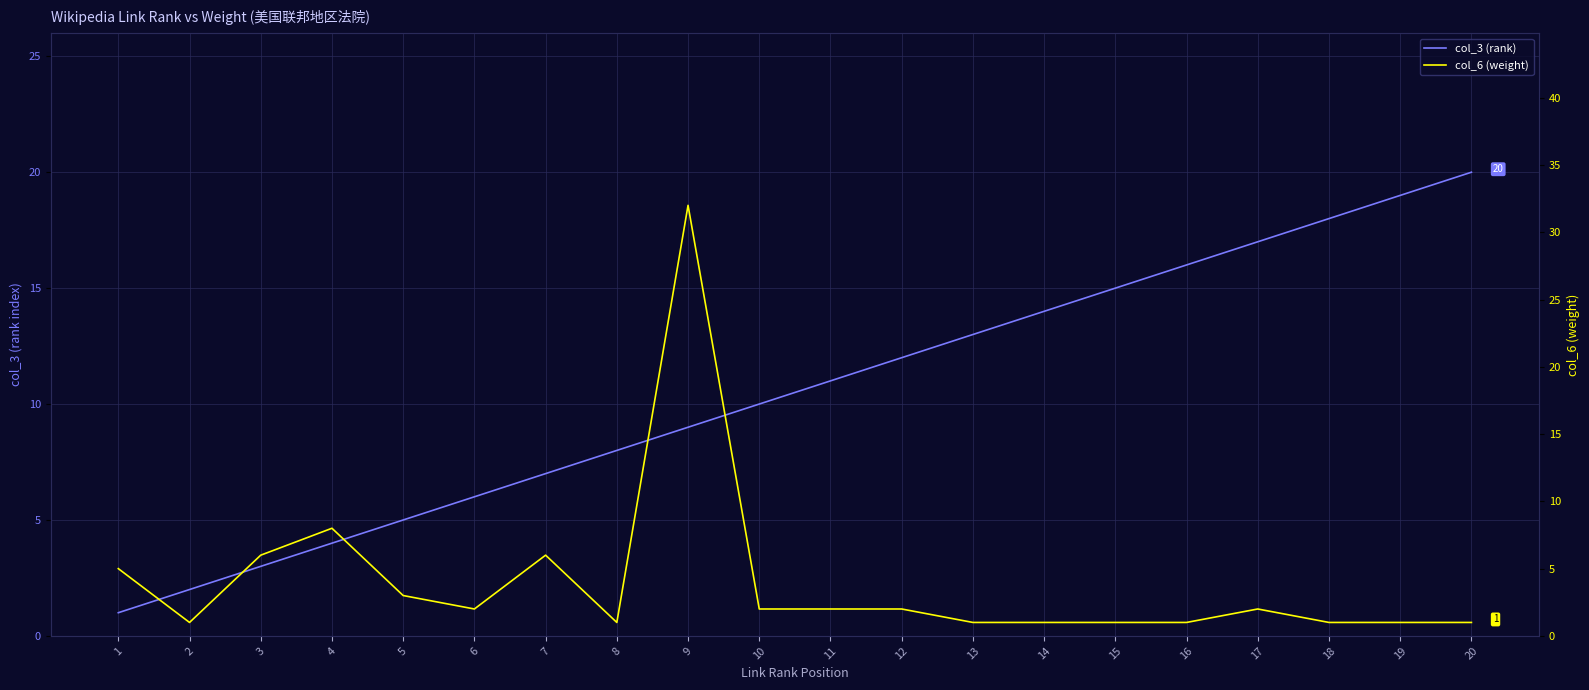

At how many categories does at least one series exceed 17?

4